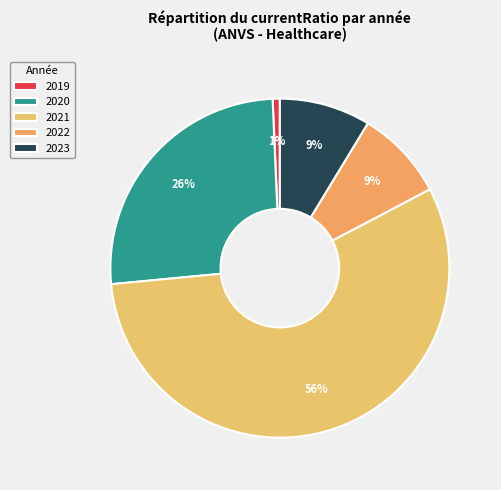

Which slice represents more than half of the pie?

2021